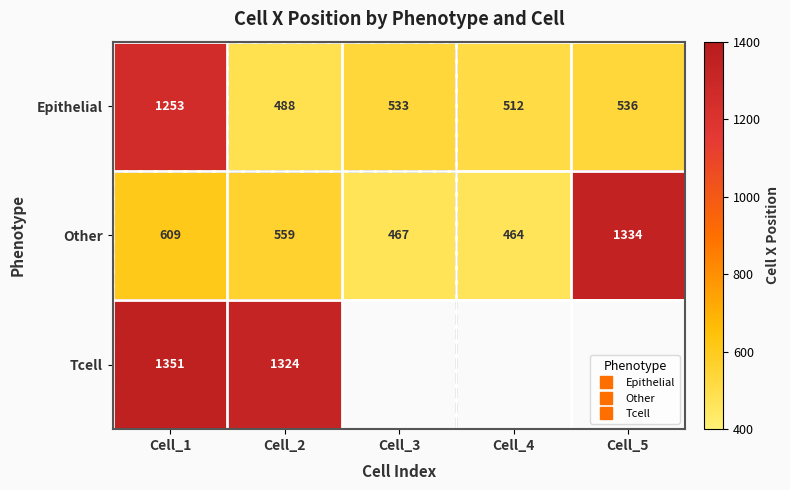

At which label does Epithelial reach its minimum?

Cell_2